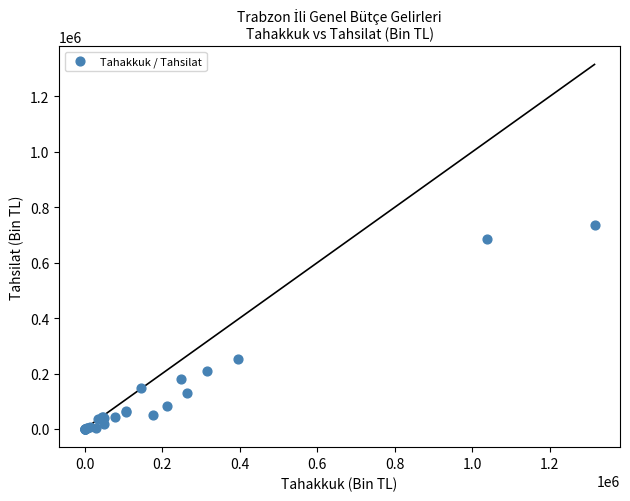

What Y value in the scatter plot is closest to 368629?

251886